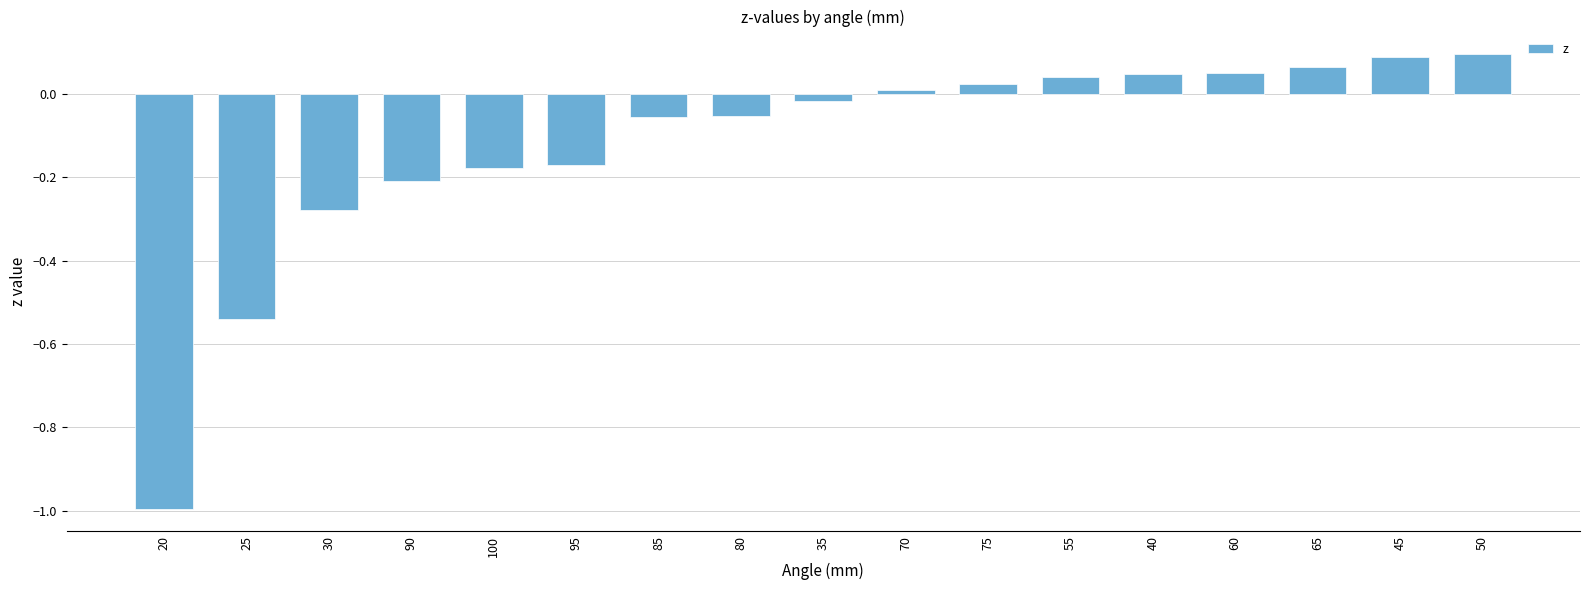

How many categories are shown in the chart?

17